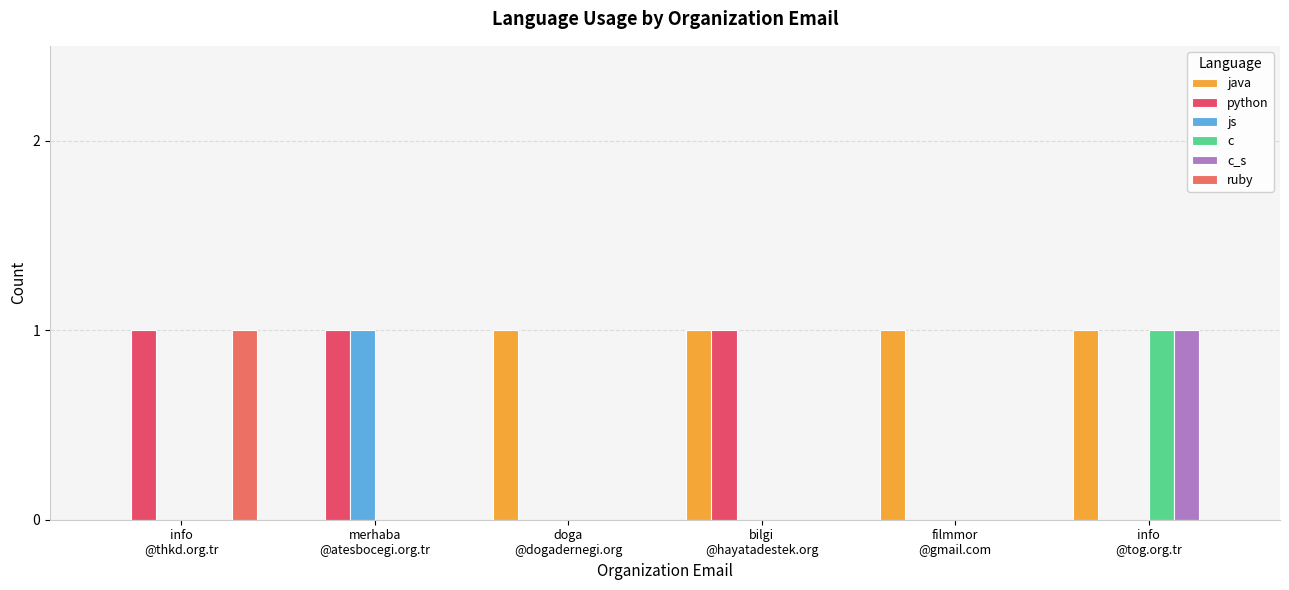

Is the value of js at bilgi
@hayatadestek.org greater than the value of java at info
@tog.org.tr?

No